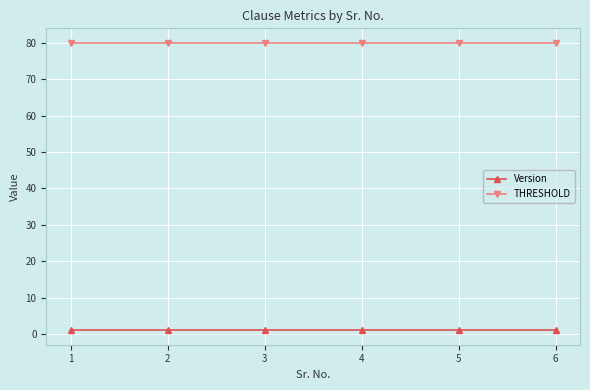

What is the average value of the THRESHOLD series?

80